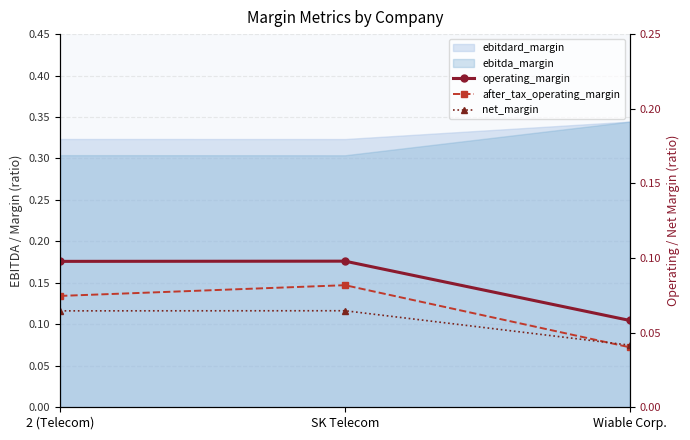

List the labels in order of operating_margin value, smallest first.

Wiable Corp., 2 (Telecom), SK Telecom